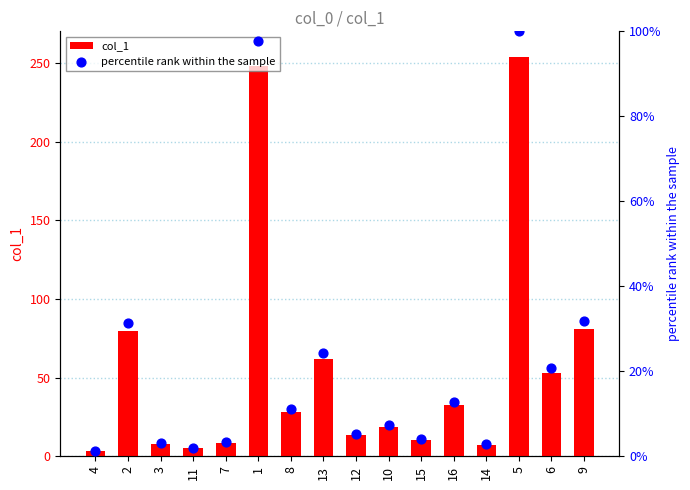

Is the value of percentile rank within the sample at 3 greater than the value of col_1 at 2?

No